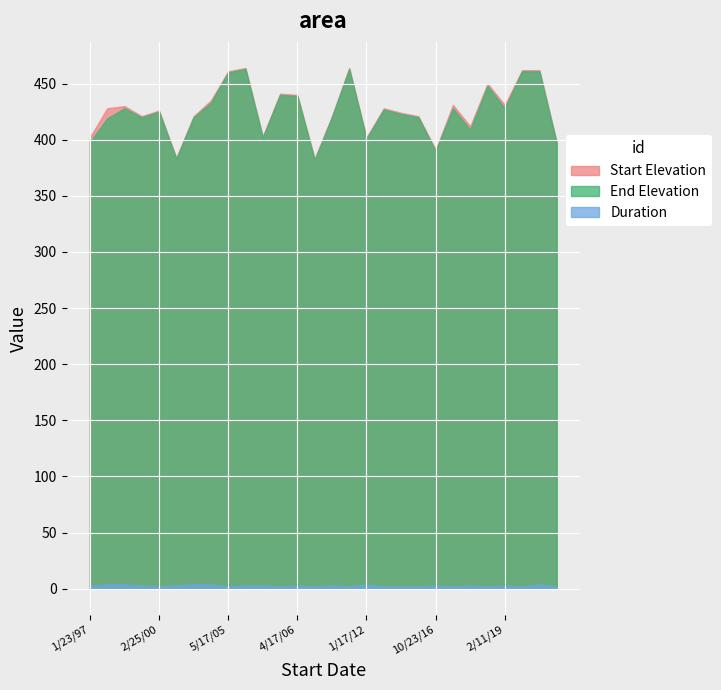

Reading right to left, what are all the values shown in this chart?

Start Elevation: 398	462	462	431	450	412	431	391	421	424	428	402	464	421	383	440	441	403	464	461	435	421	384	426	421	430	428	402
End Elevation: 397	461	461	428	448	409	428	390	420	423	427	401	463	420	382	439	440	402	463	460	433	420	383	425	420	428	419	398
Duration: 2	4	2	3	2	3	2	3	2	2	2	4	2	3	2	3	2	3	3	2	4	4	3	2	3	4	4	3